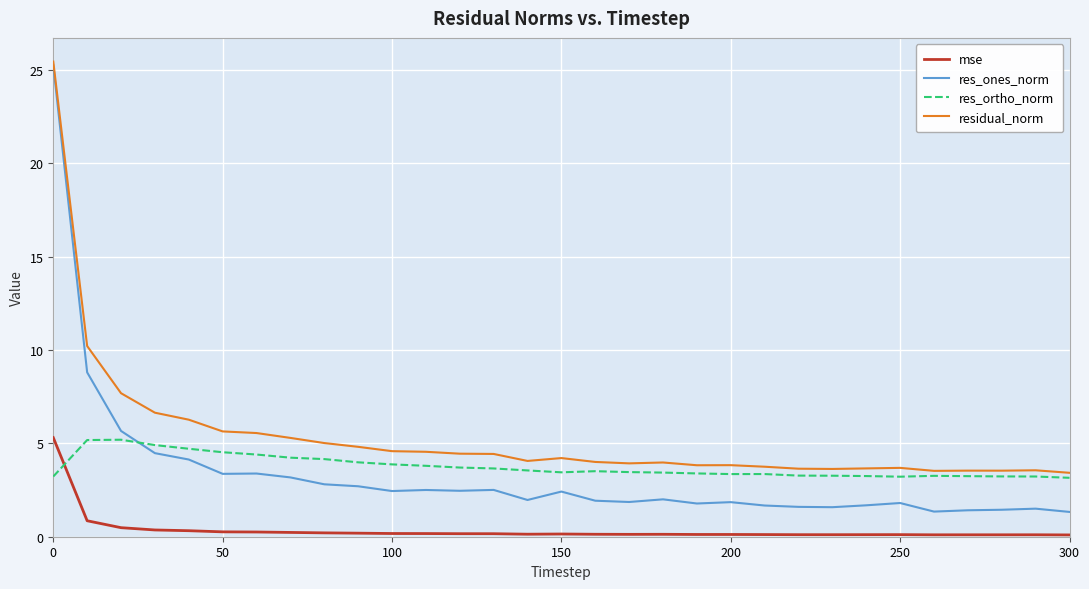

Which series has the largest total across all categories?

residual_norm